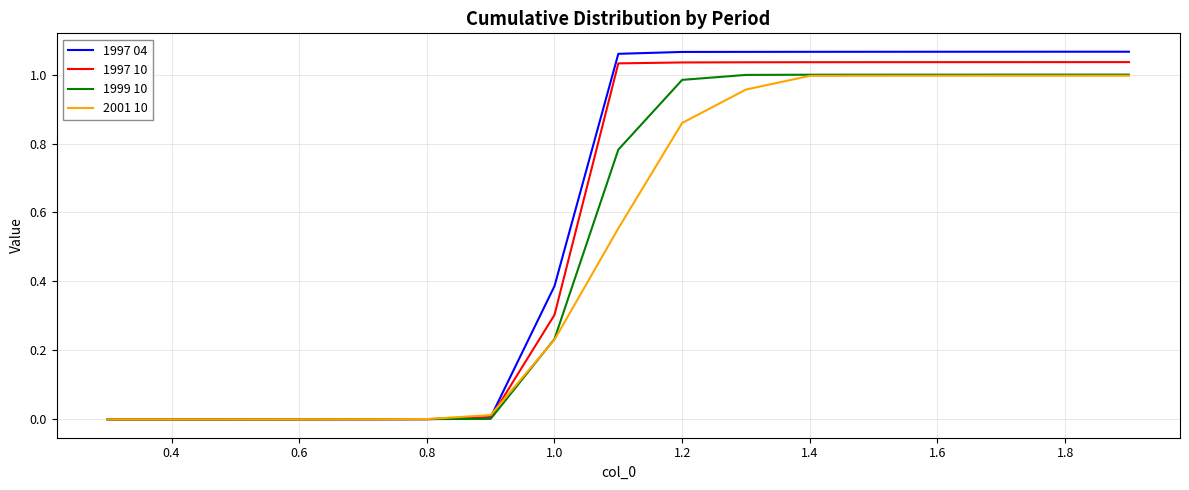

Does the chart have visible grid lines?

Yes